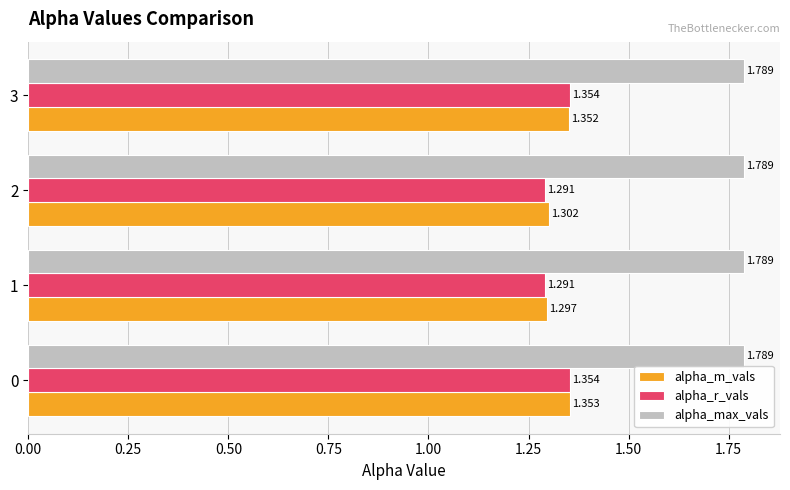

List the series in order of their peak value, highest first.

alpha_max_vals, alpha_r_vals, alpha_m_vals